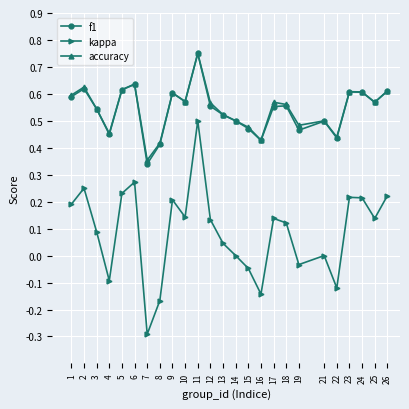

At which label does f1 reach its minimum?

7